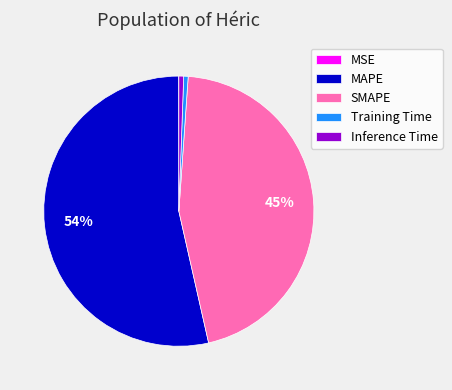

The SMAPE slice represents 45% of the pie. True or false?

True